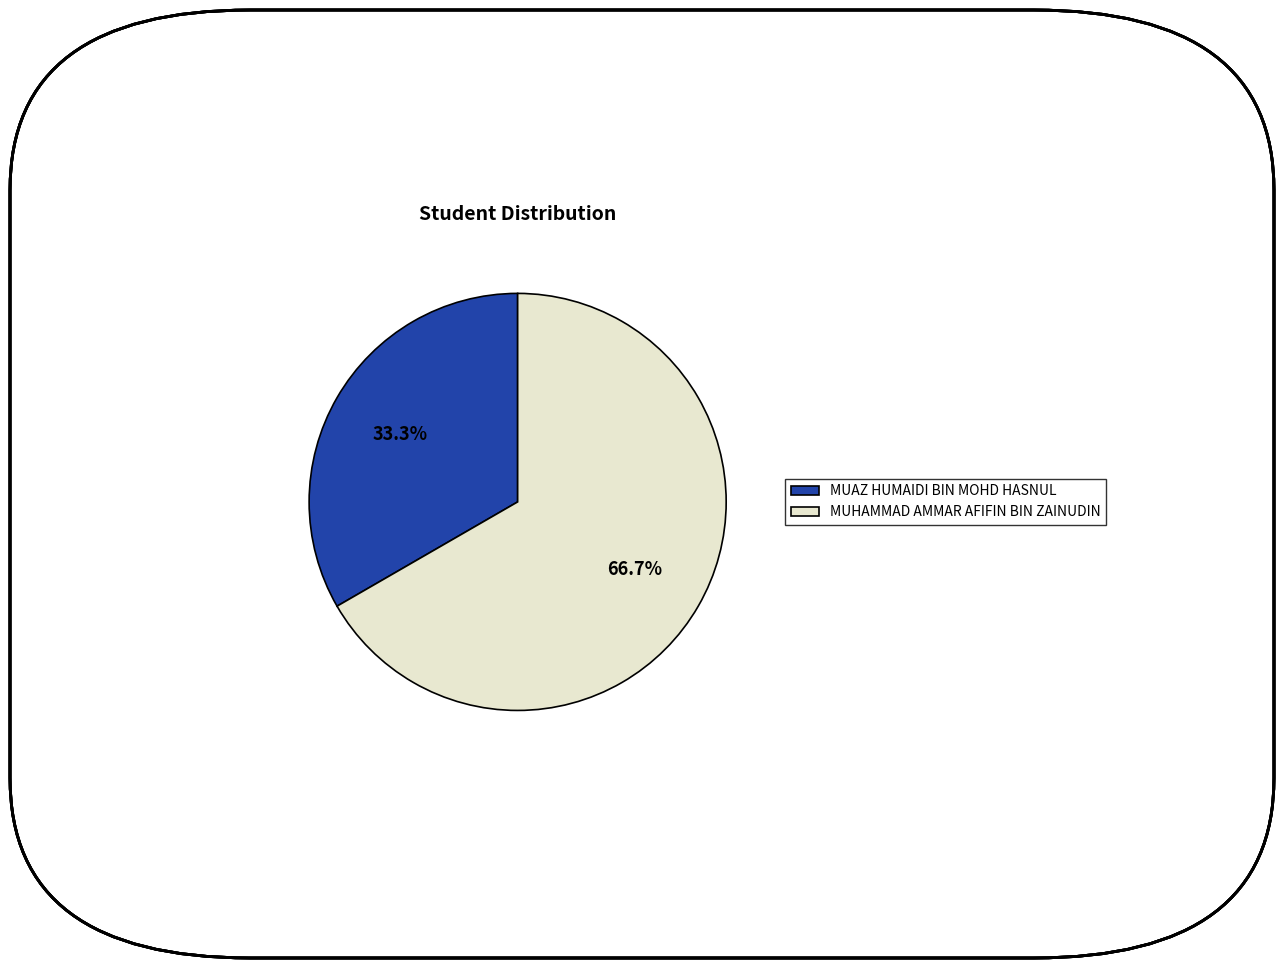

True or false: MUHAMMAD AMMAR AFIFIN BIN ZAINUDIN accounts for 67% of the total.

True